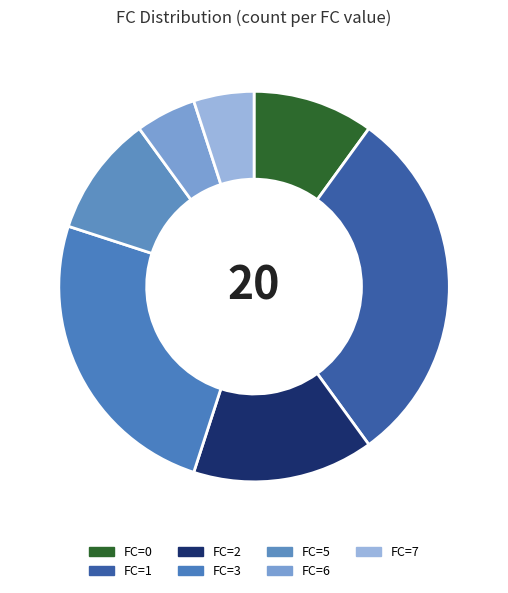

Rank the categories by value from lowest to highest.

6, 7, 0, 5, 2, 3, 1